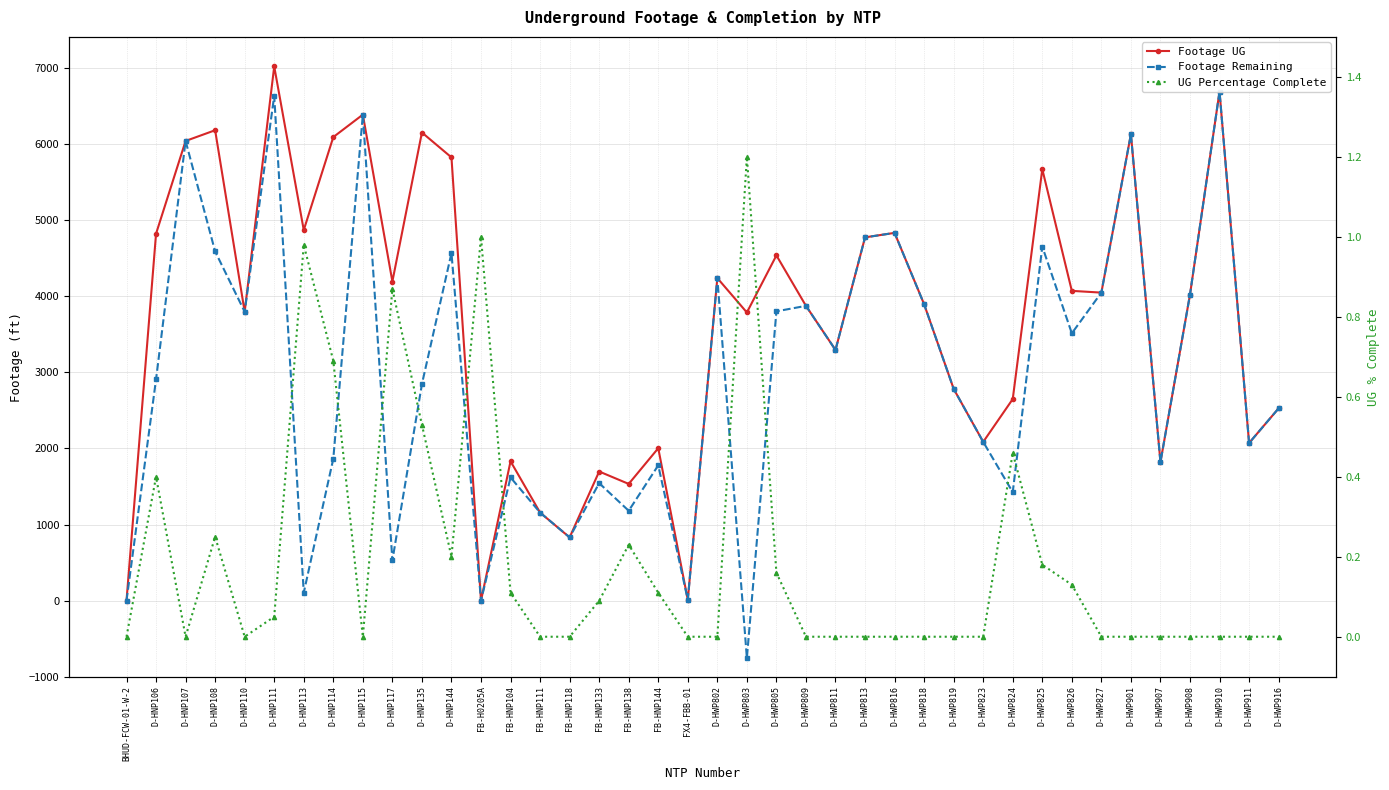

Which series has the largest range (max minus min)?

Footage Remaining